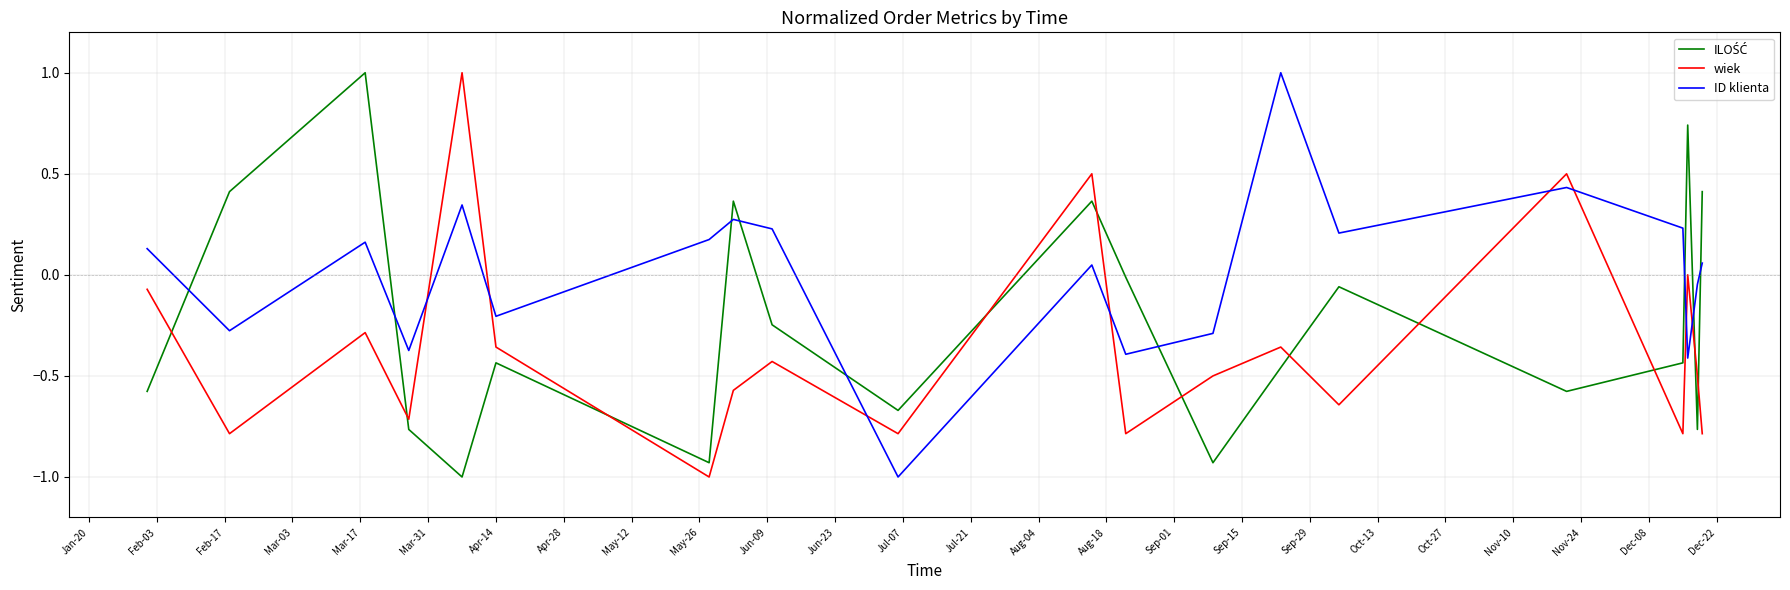

Which series has the largest total across all categories?

ID klienta